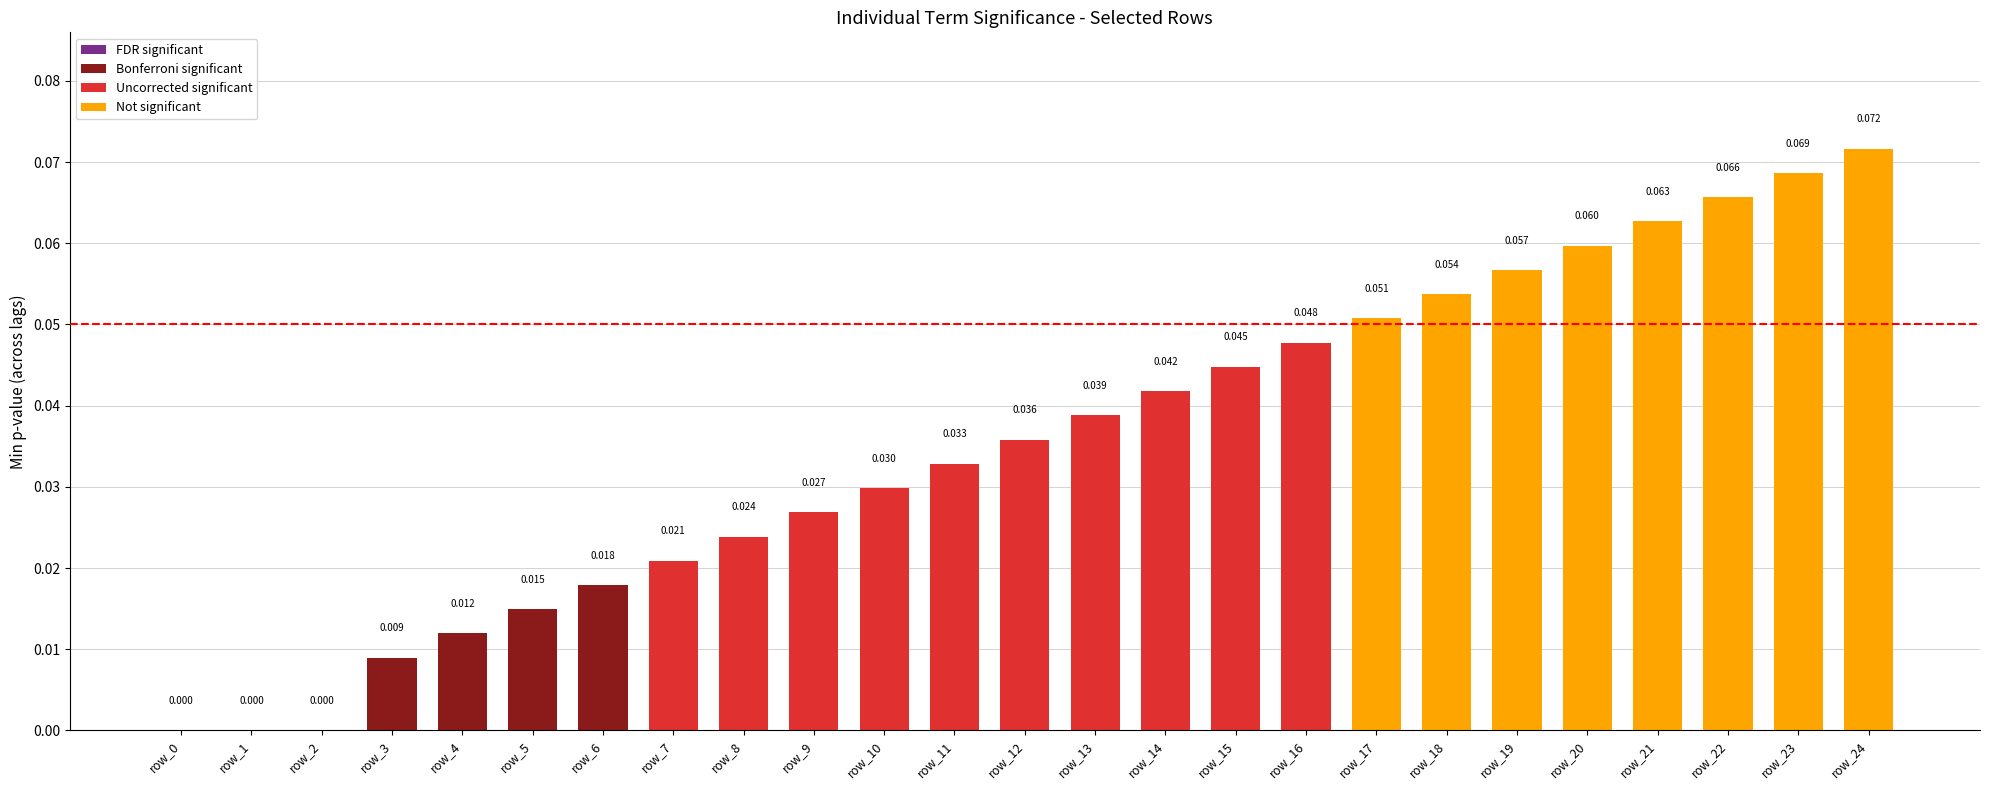

List the labels in order of value, largest first.

row_24, row_23, row_22, row_21, row_20, row_19, row_18, row_17, row_16, row_15, row_14, row_13, row_12, row_11, row_10, row_9, row_8, row_7, row_6, row_5, row_4, row_3, row_0, row_1, row_2